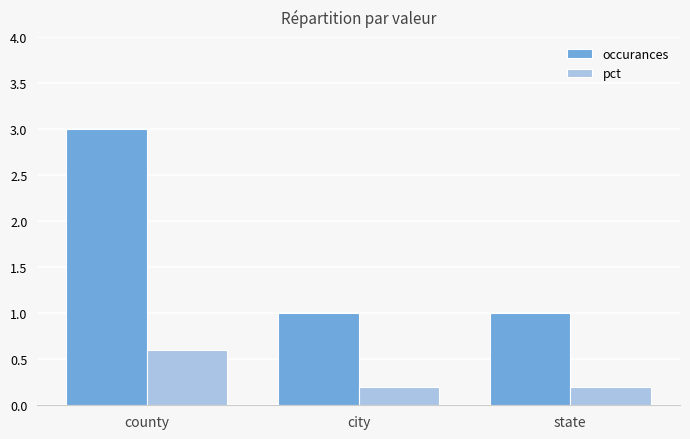

What is the sum of the occurances values at state and city?

2.0